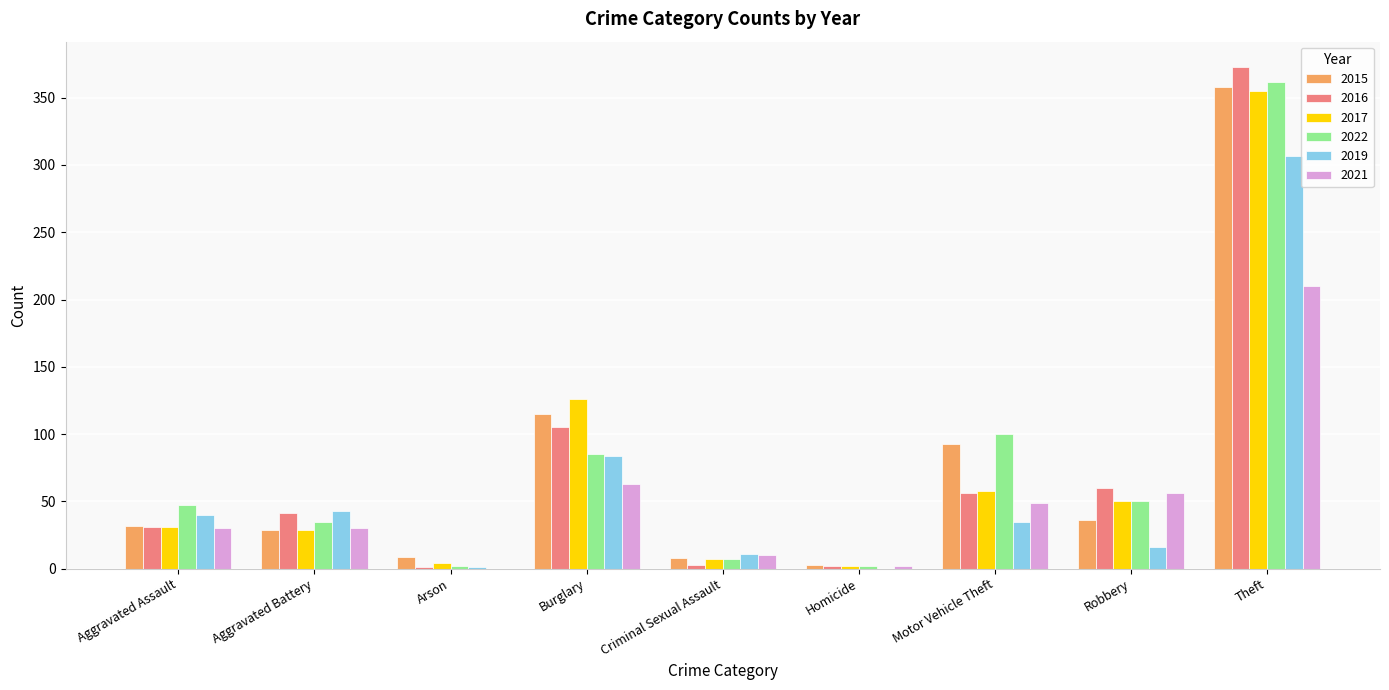

At which label is 2017 closest to 178?

Burglary